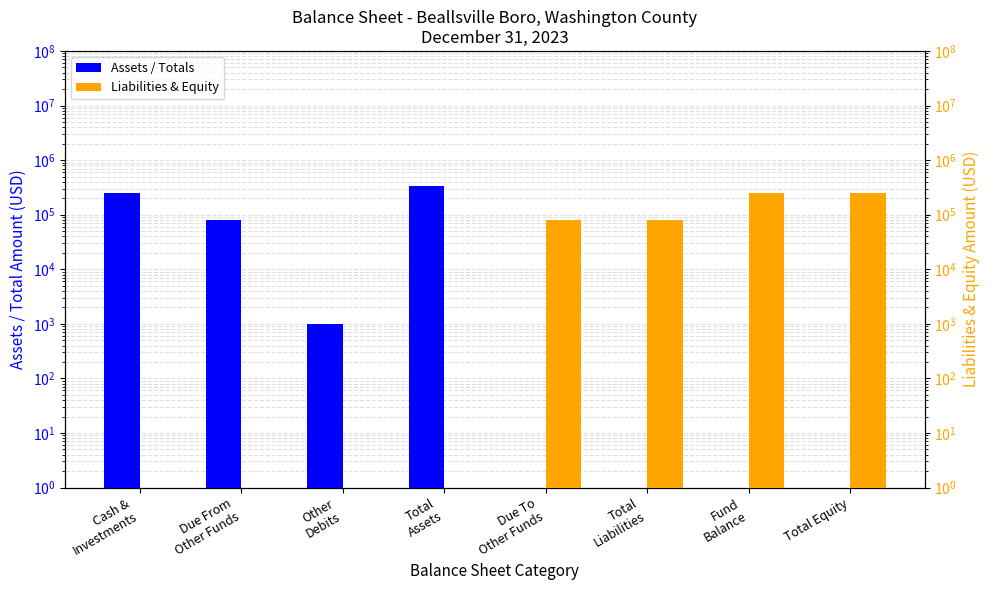

Reading left to right, transcribe all the data shown in this chart.

Assets / Totals: 252989	79586	993	333568	0	0	0	0
Liabilities & Equity: 0	0	0	0	79586	79586	253982	253982